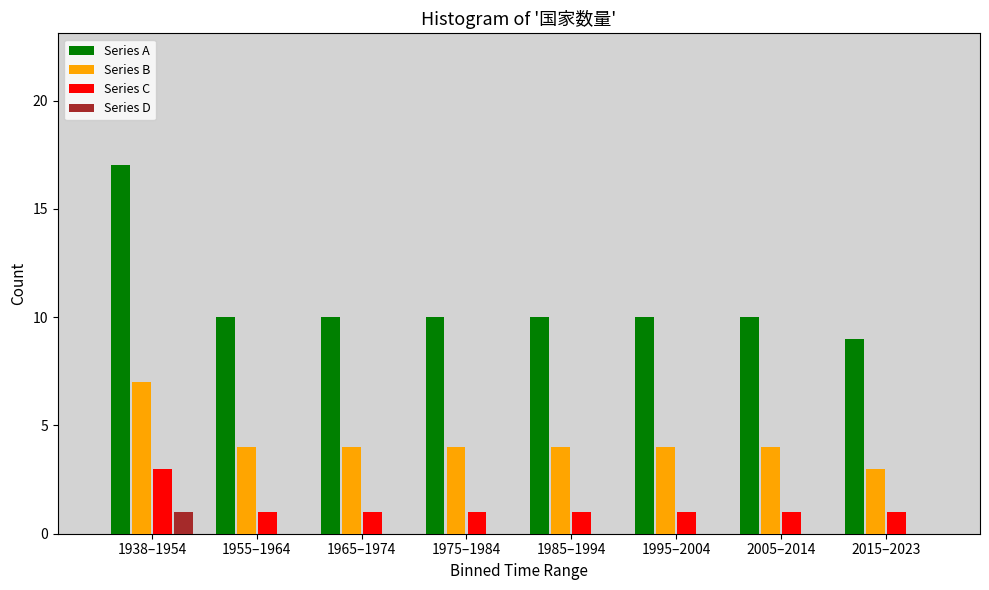

Which category has the highest value in the Series A series?

1938–1954